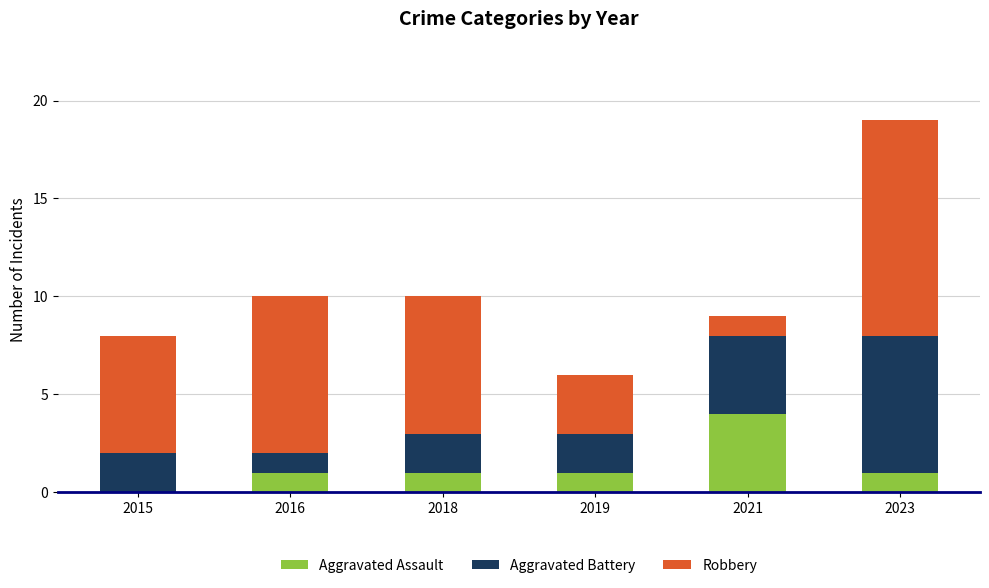

At which category is the sum across all series the highest?

2023